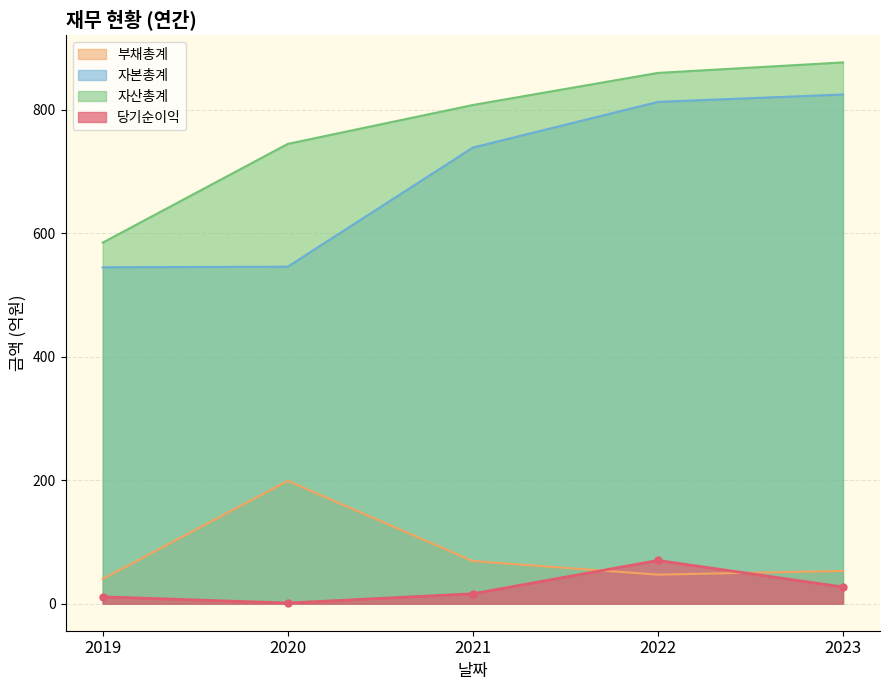

What is the sum of the 자산총계 values at 2019 and 2021?

1393